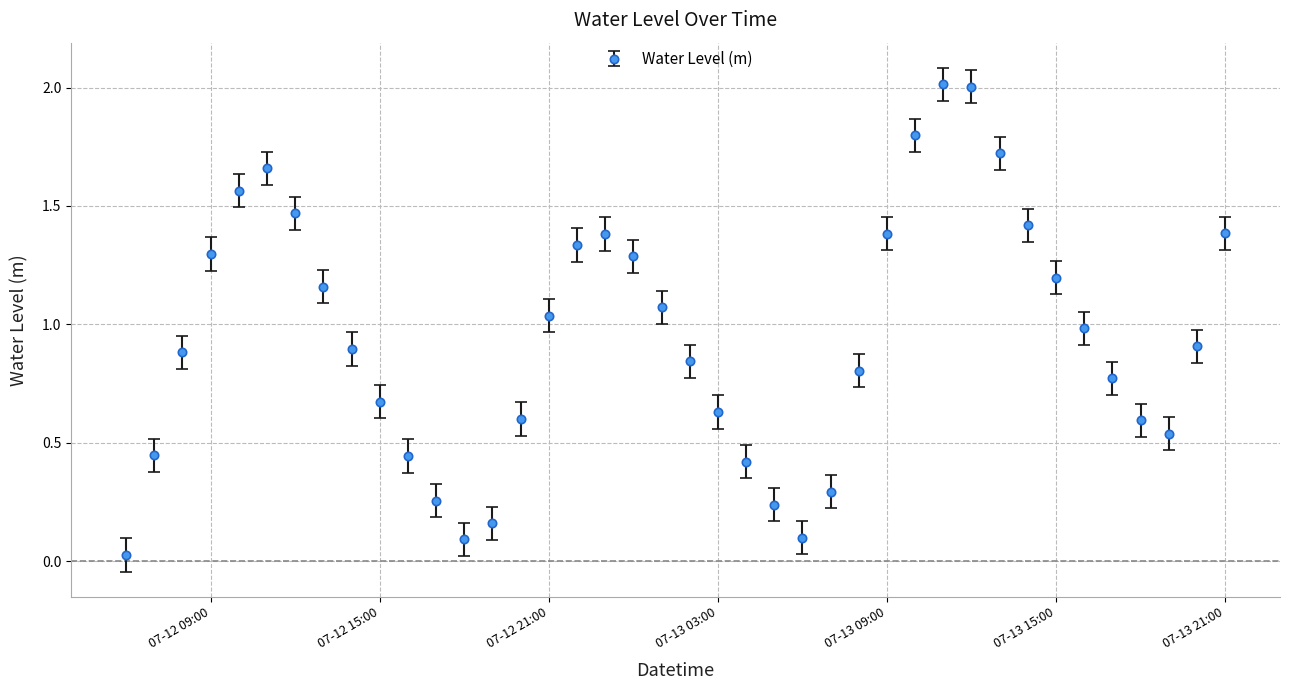

True or false: there are more than 1 points higher than both neighbors.

True